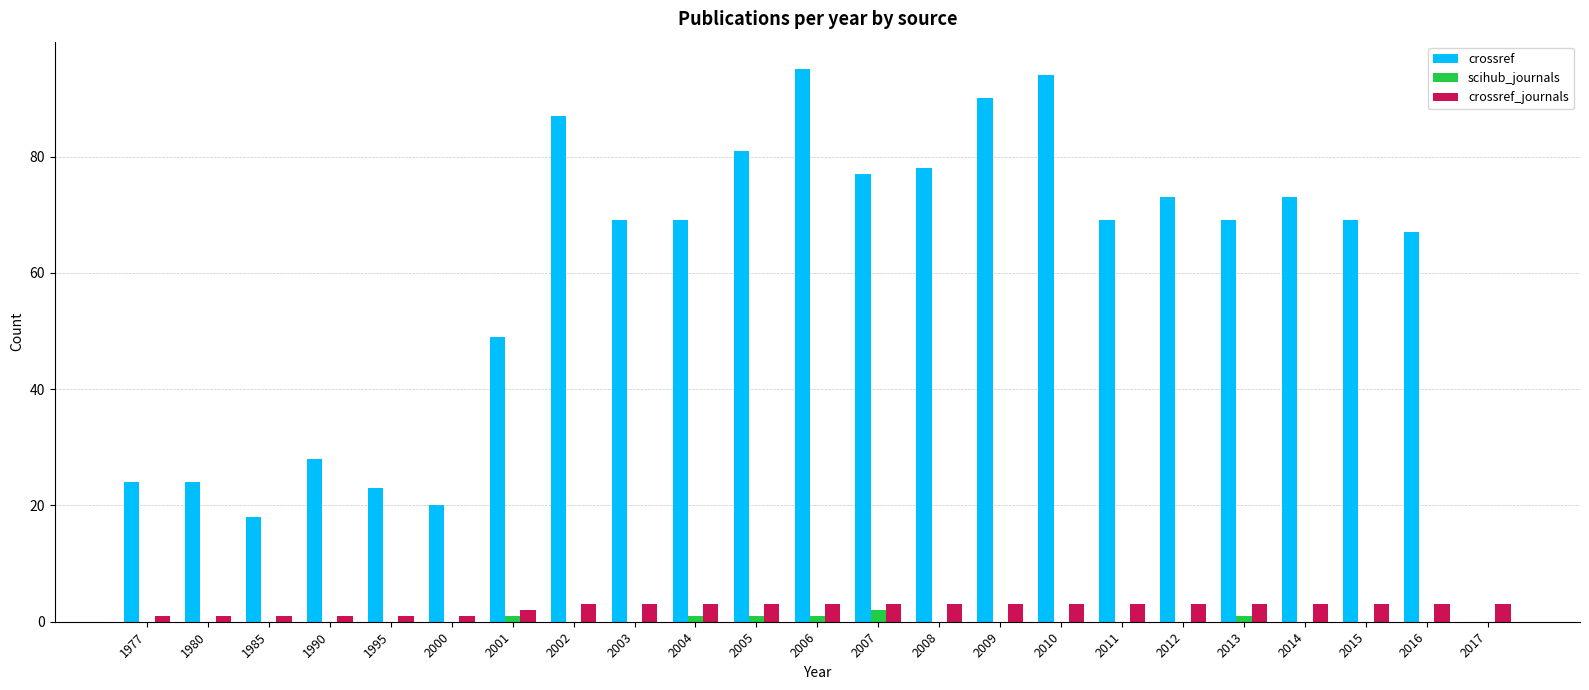

What is the sum of the crossref values at 2005 and 2013?

150